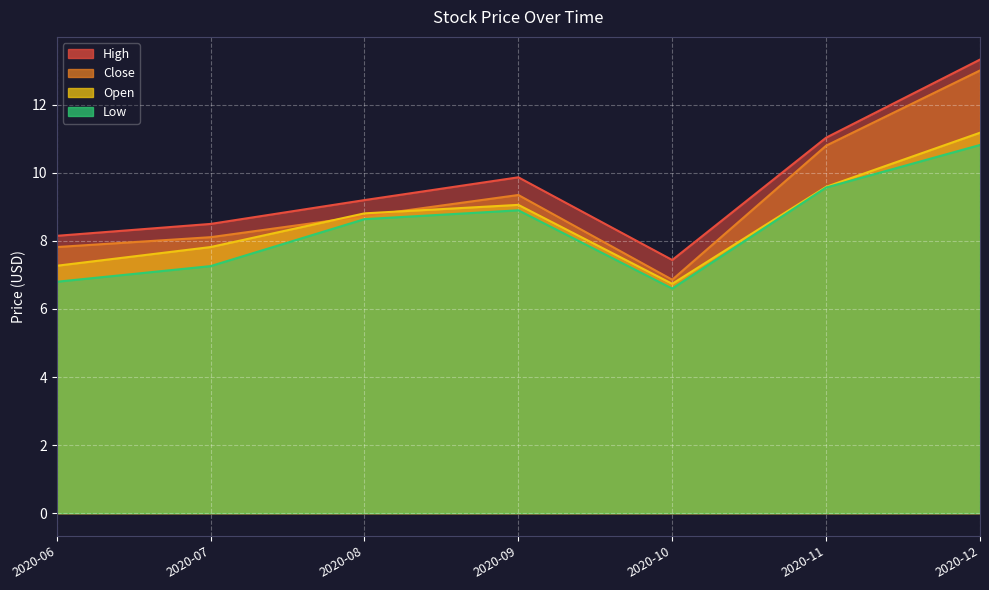

Where is the first local minimum for High?

2020-10